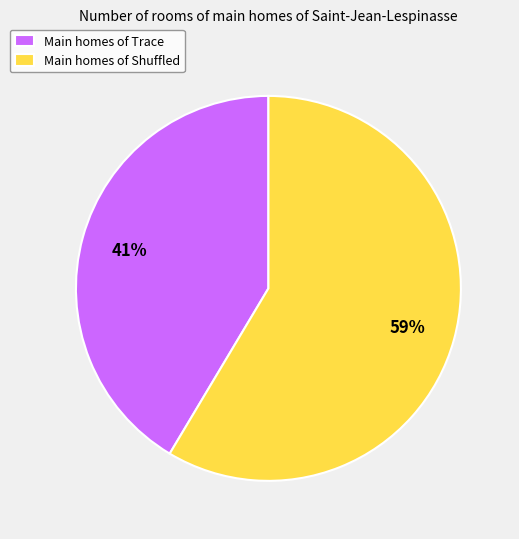

Is the sum of Main homes of Shuffled and Main homes of Trace greater than half?

Yes